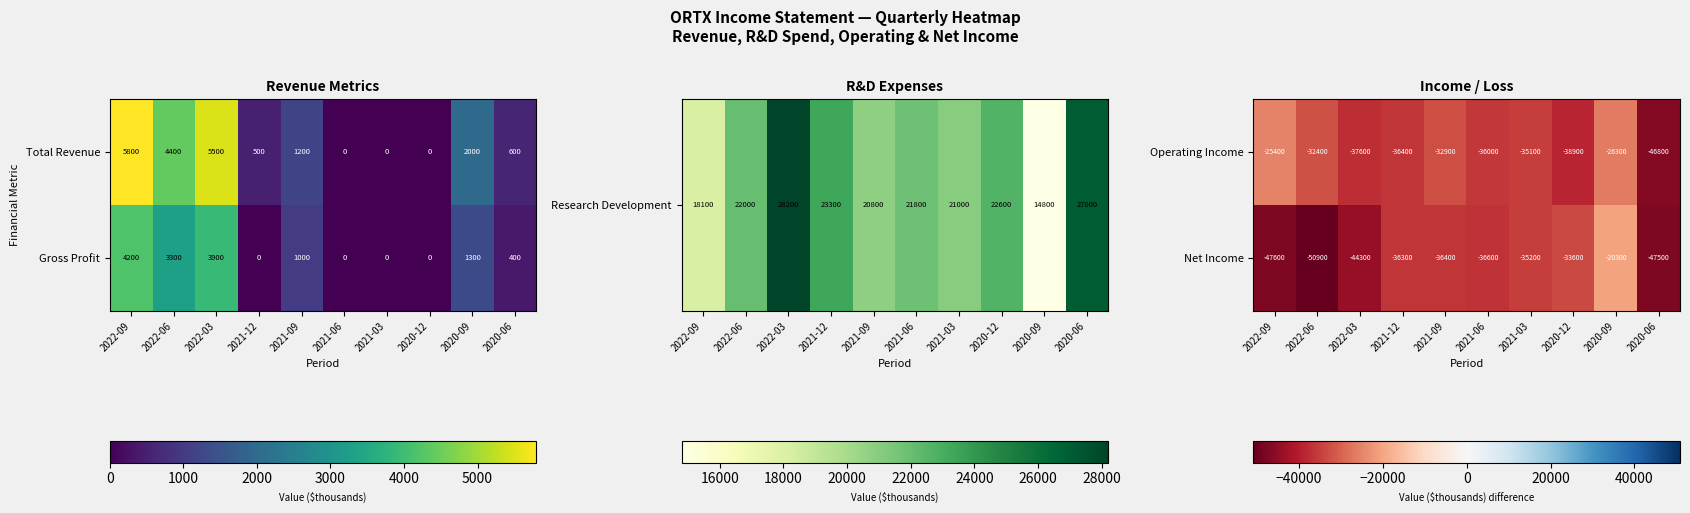

Between 2020-06 and 2021-09, which is larger?

2021-09